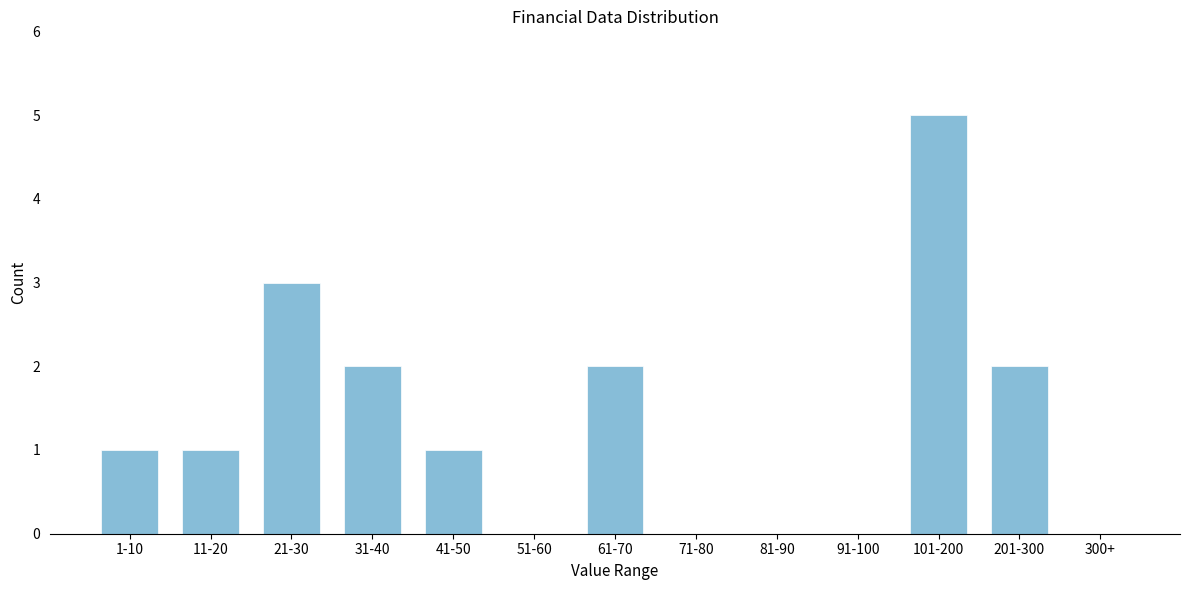

Reading left to right, list all the values displayed in this chart.

1-10=1	11-20=1	21-30=3	31-40=2	41-50=1	51-60=0	61-70=2	71-80=0	81-90=0	91-100=0	101-200=5	201-300=2	300+=0